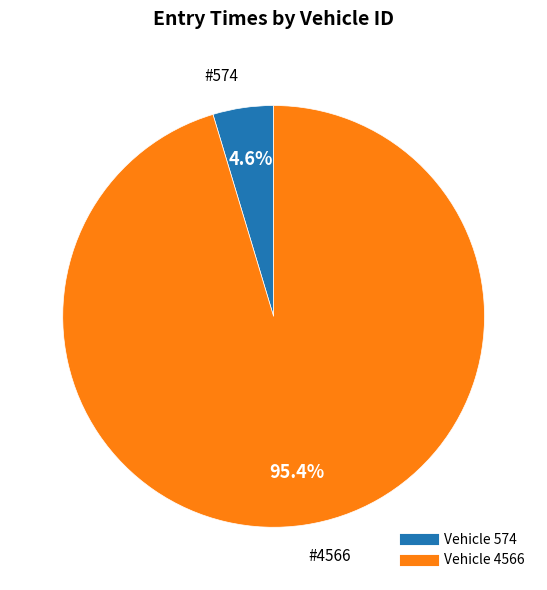

Does any single category account for the majority?

Yes